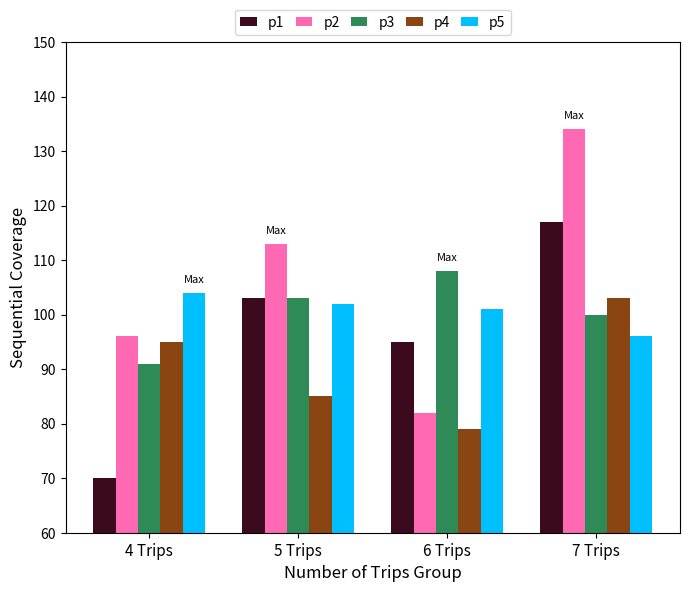

What is the label of the 3rd bar from the right?

5 Trips